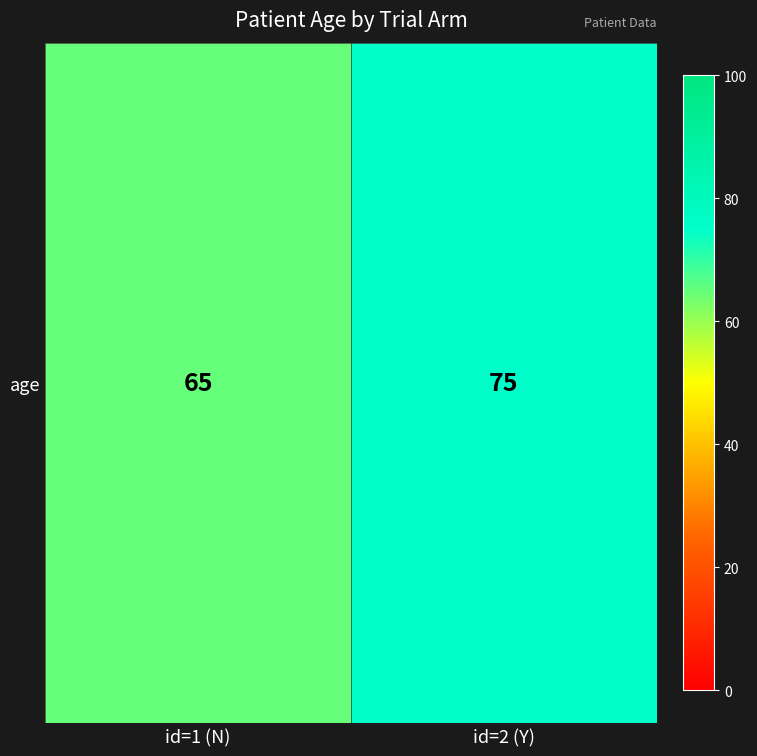

Count the values in the range 65 to 75.

2